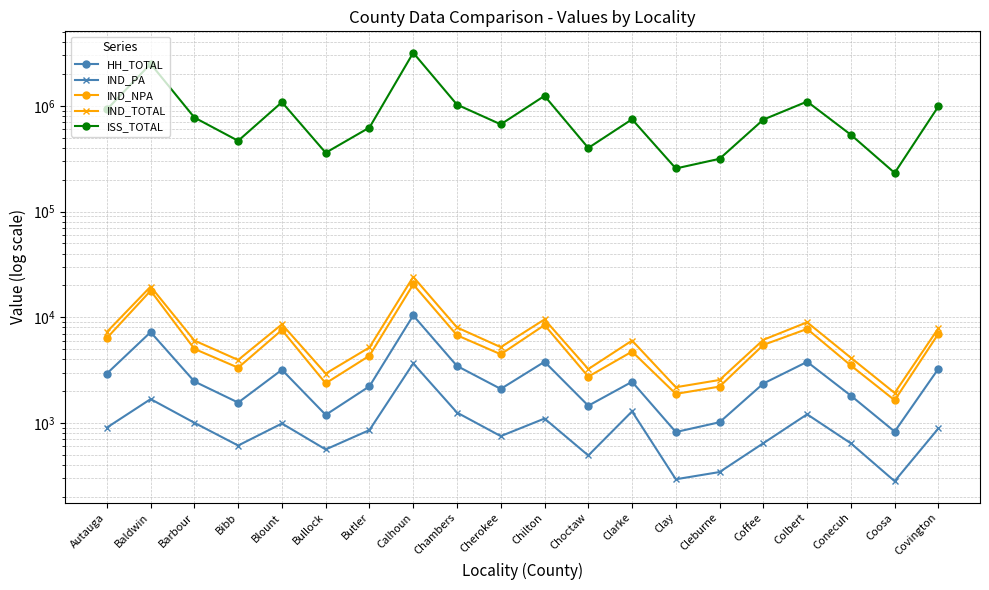

What is the sum of all IND_PA values?

19436